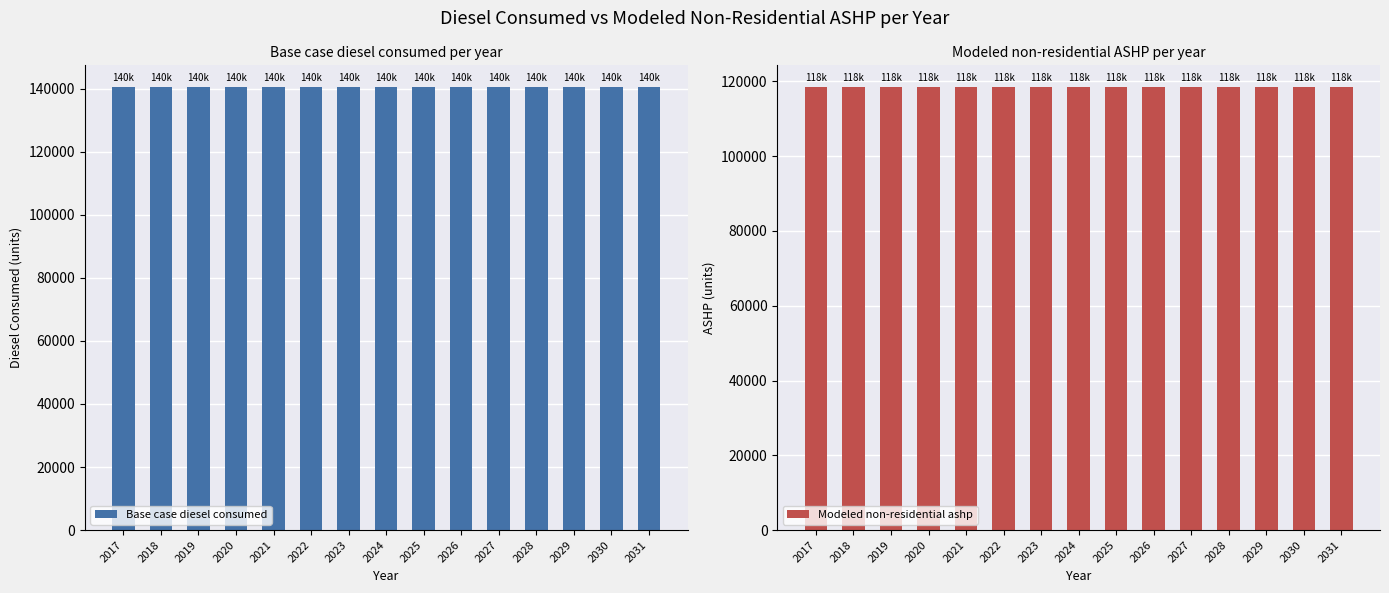

The value of Modeled non-residential ashp at 2020 is 161283.2. True or false?

False